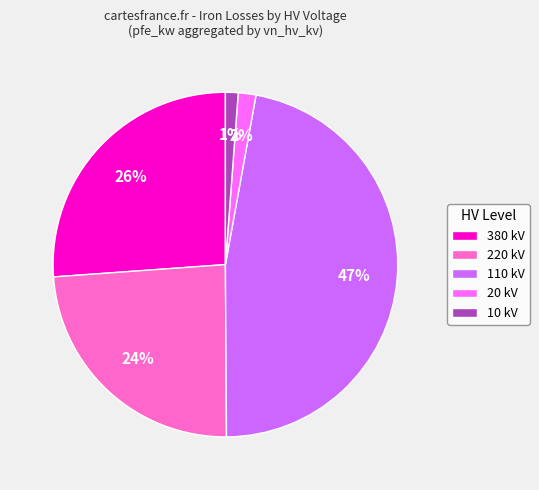

Which has a higher value, 10 kV or 220 kV?

220 kV